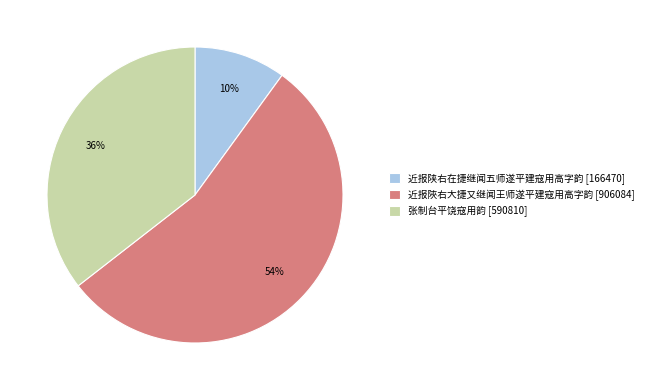

Combined, do 近报陜右大捷又继闻王师遂平建寇用高字韵 [906084] and 近报陕右在捷继闻五师遂平建寇用高字韵 [166470] account for over 50%?

Yes